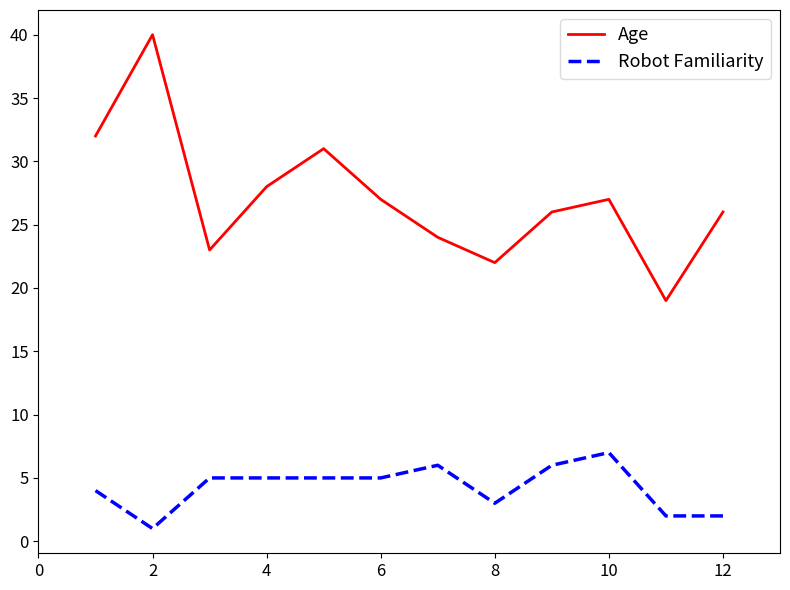

Does the chart have visible grid lines?

No